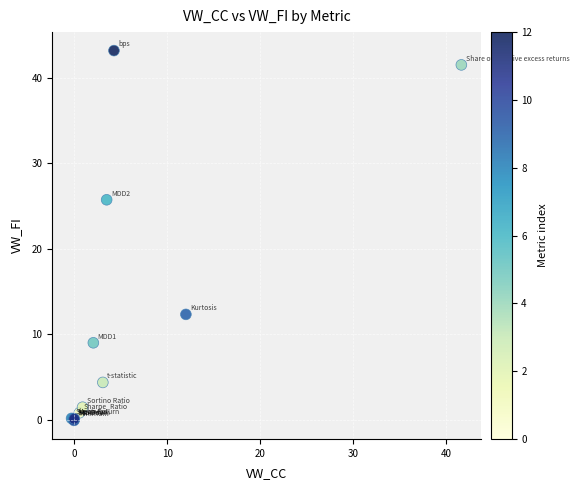

What Y value in the scatter plot is closest to 21?

25.7